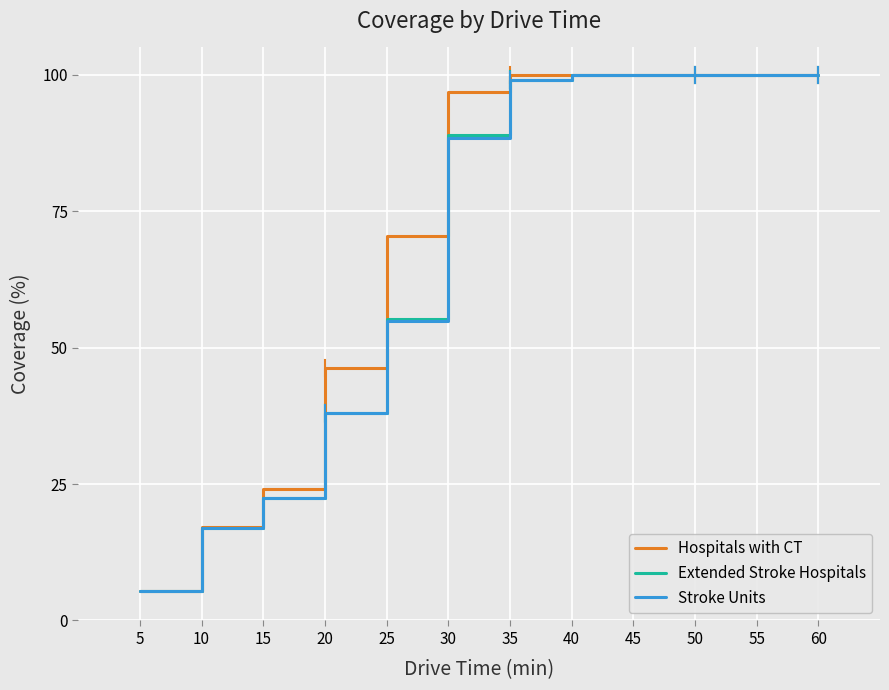

How many series are shown in this chart?

3